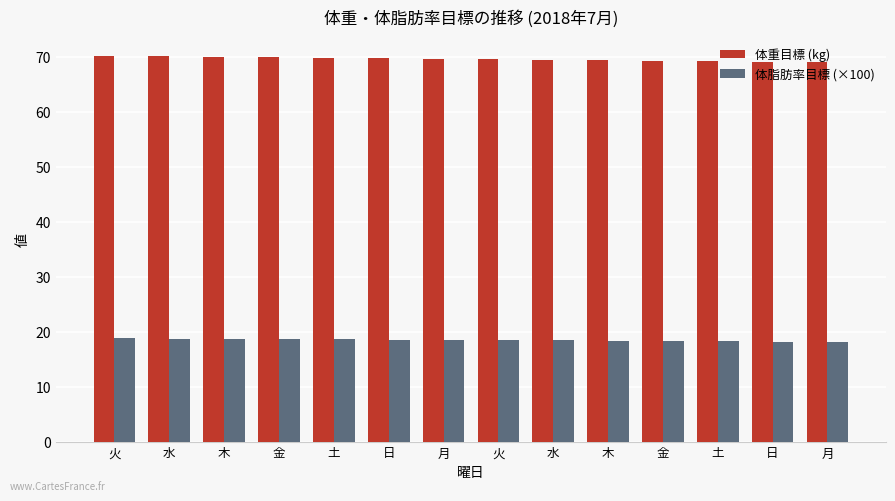

What is the lowest value of the 体脂肪率目標 (×100) series?

18.1